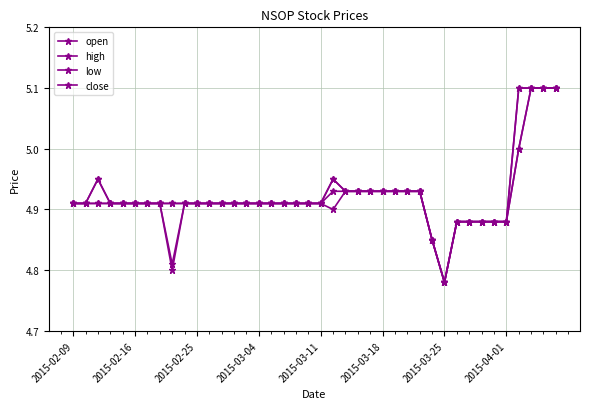

Which series has the widest spread of values?

open